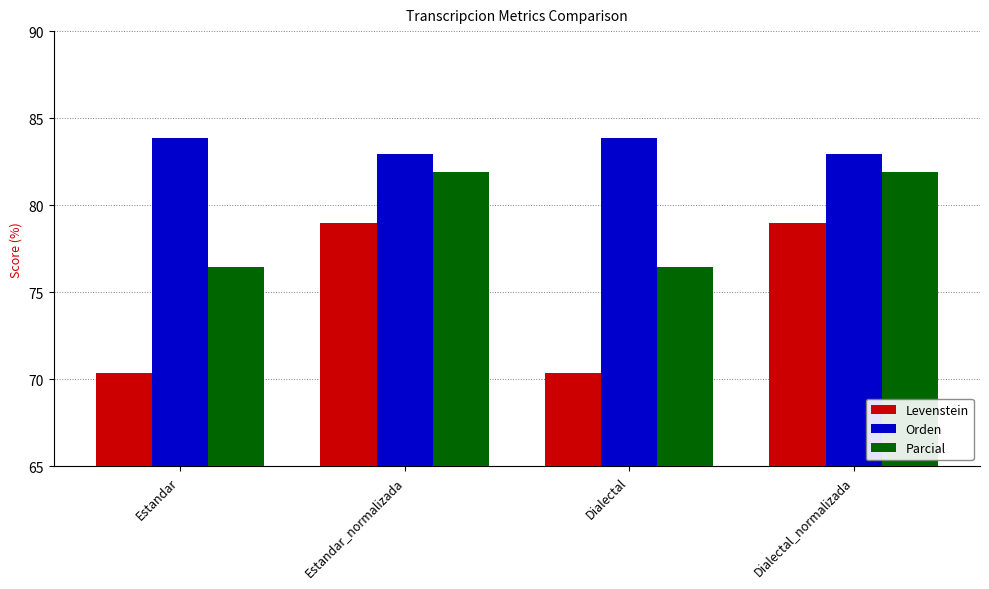

List the series in order of their peak value, lowest first.

Levenstein, Parcial, Orden